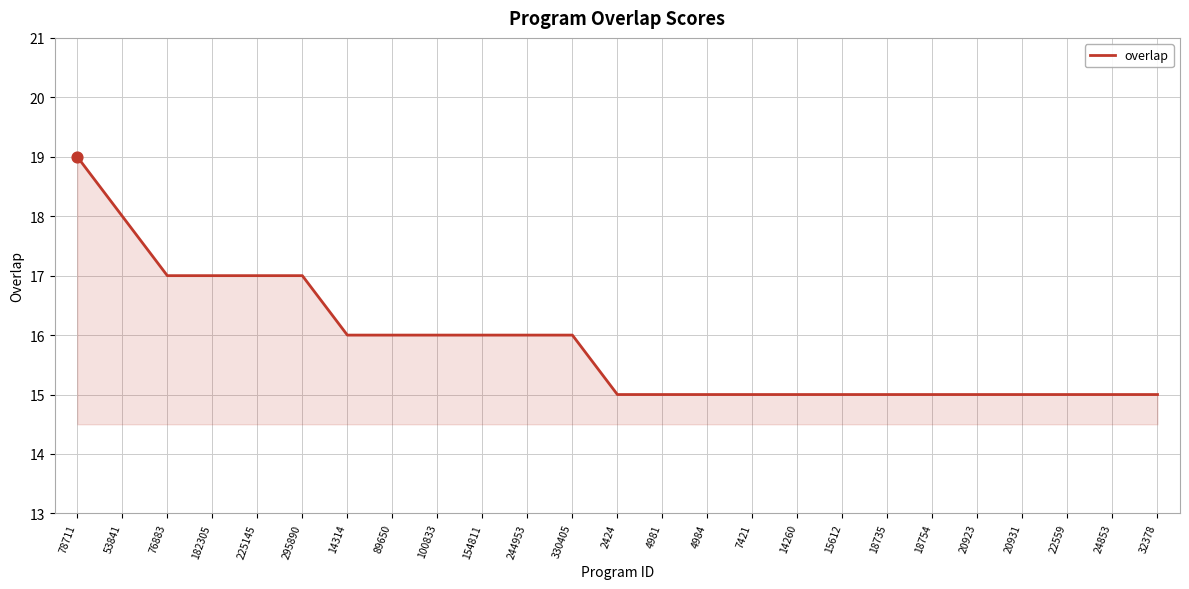

What is the change in value from 76883 to 14314?

-1